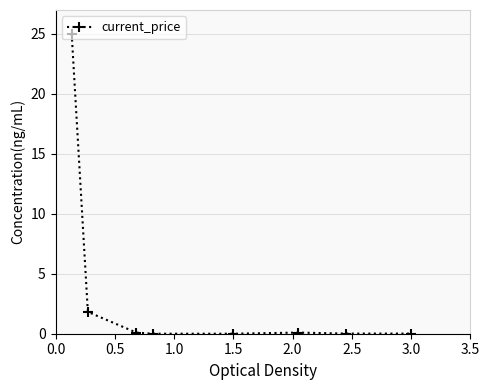

True or false: there are more than 0 points higher than both neighbors.

True